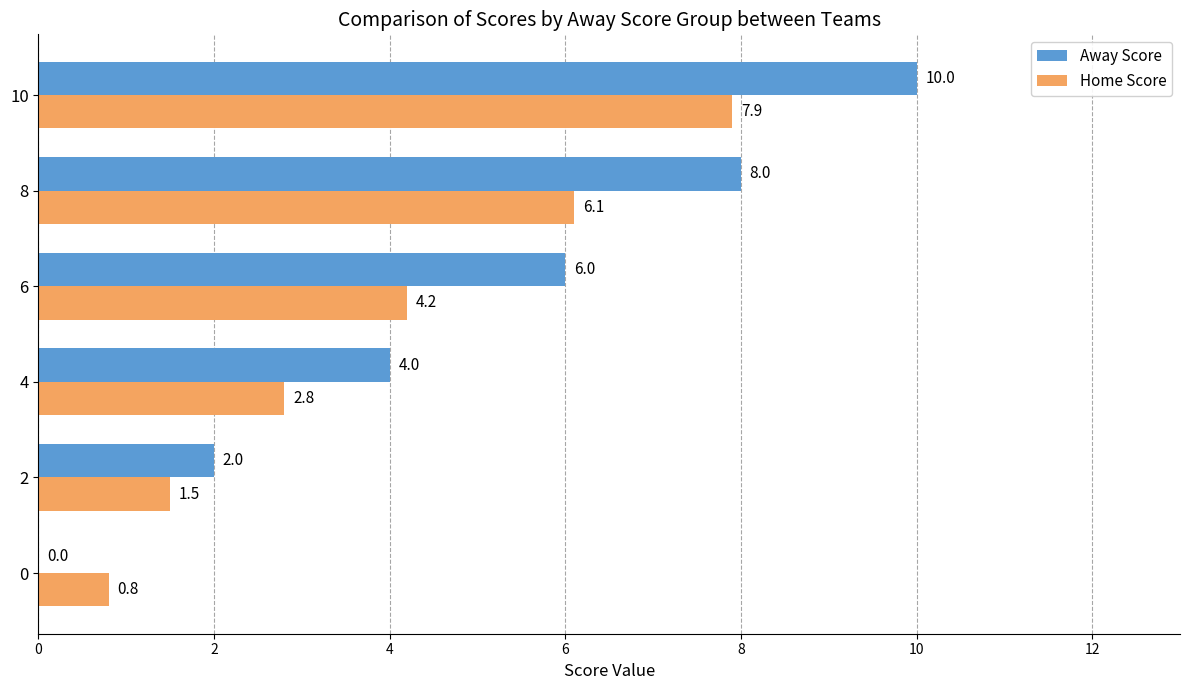

Between 8 and 10, which series saw the biggest shift?

Away Score